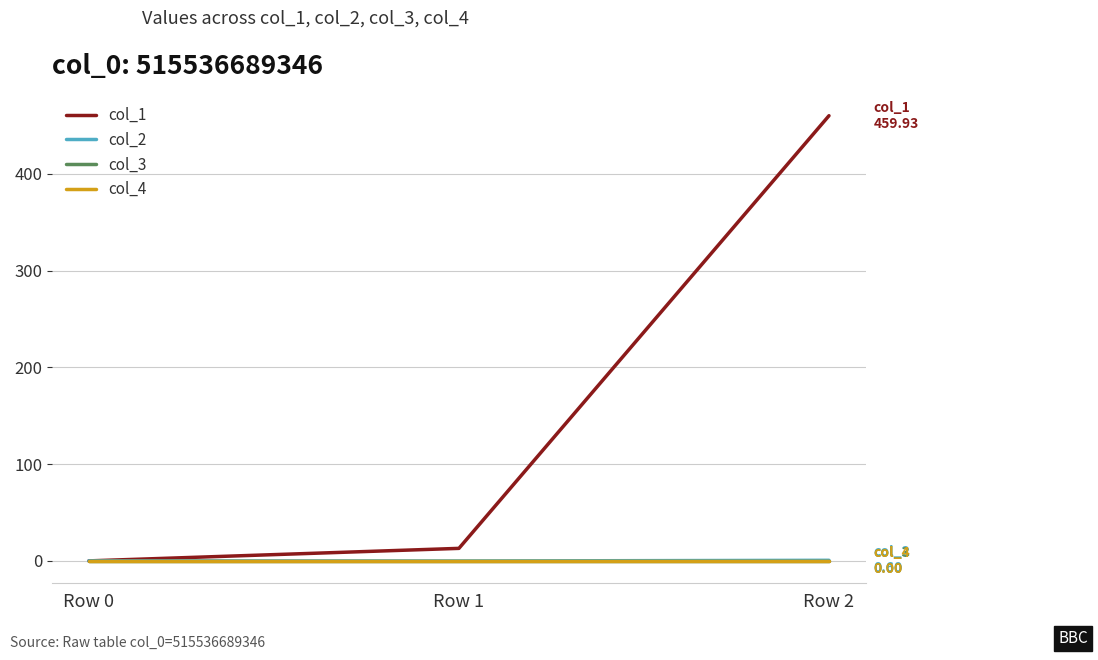

How many lines are shown in the chart?

4